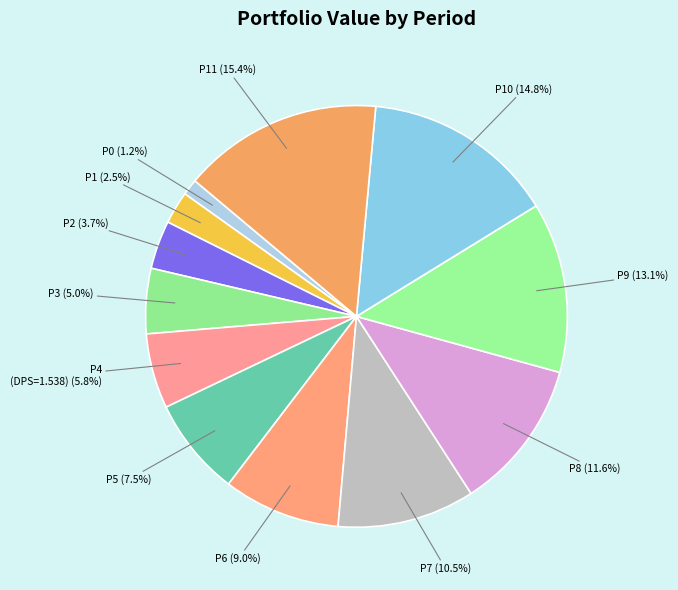

How many segments does this pie chart have?

12